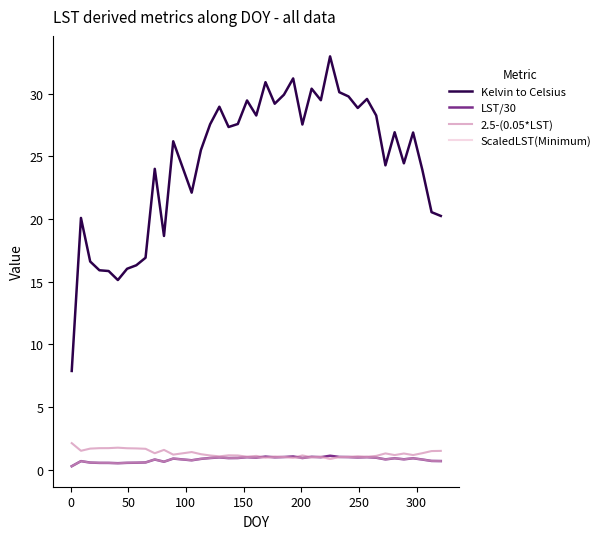

Which series has the largest range (max minus min)?

Kelvin to Celsius